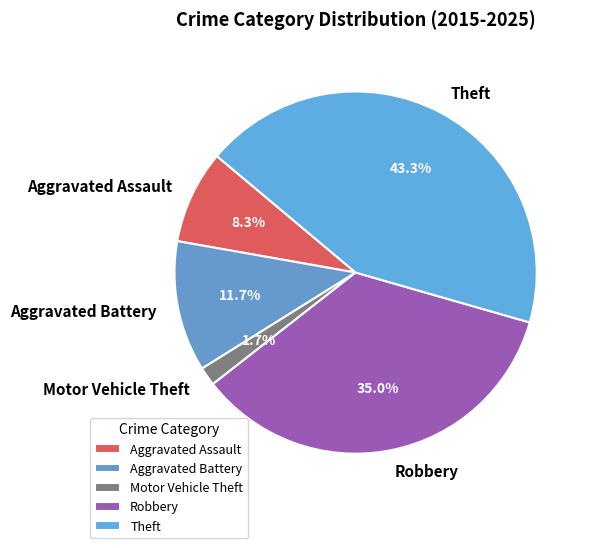

To the nearest percent, what percentage of the pie is Aggravated Assault?

8%